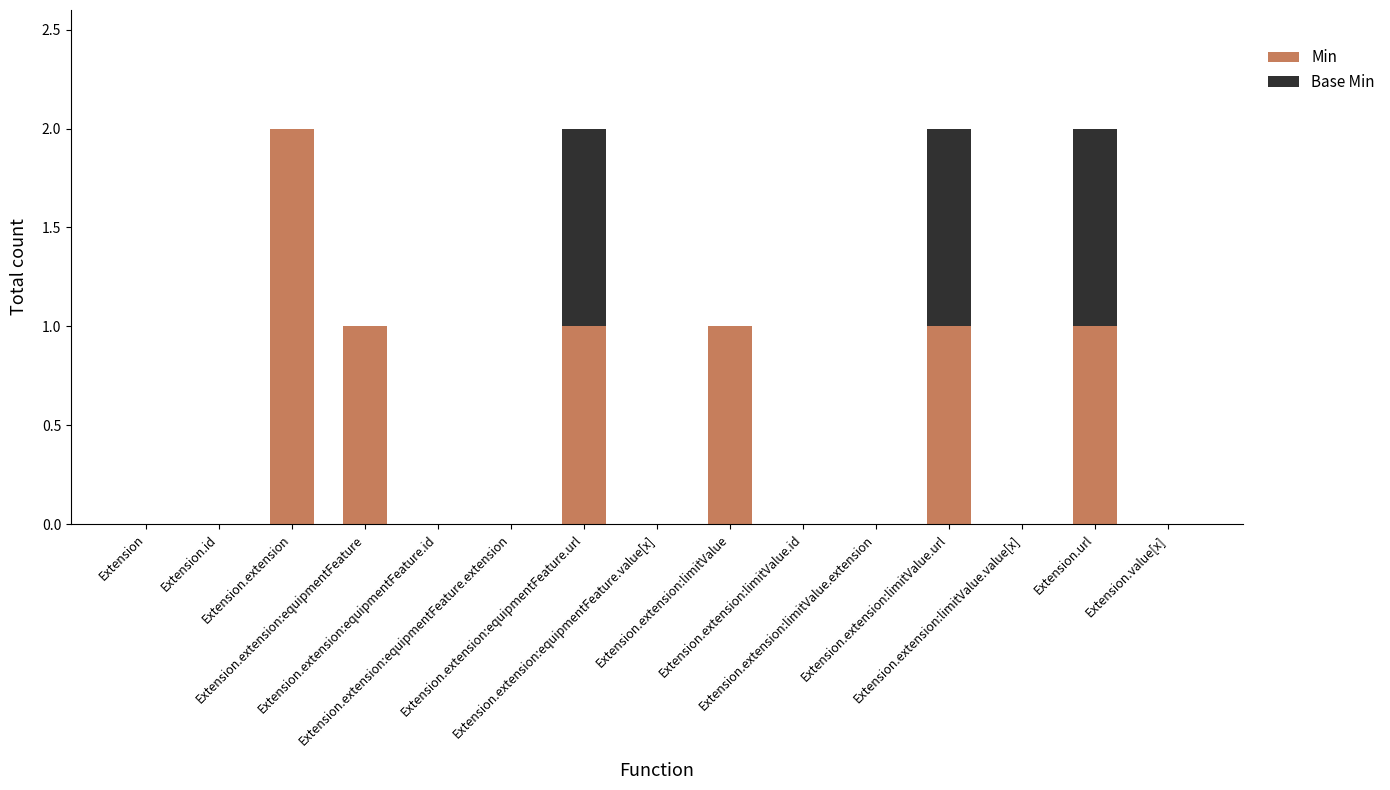

What is the sum of all Min values?

7